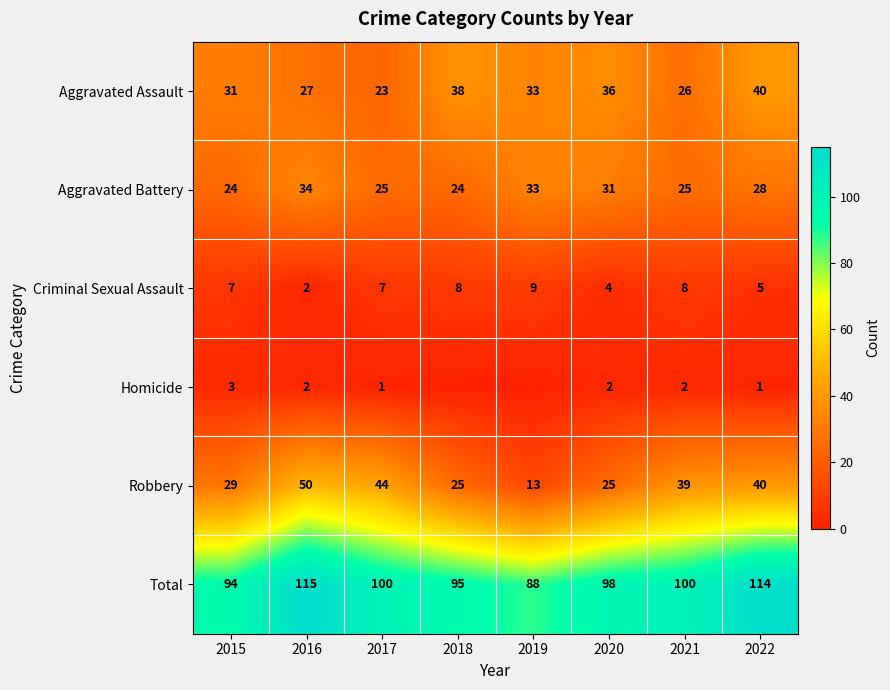

At how many categories does at least one series exceed 91?

7